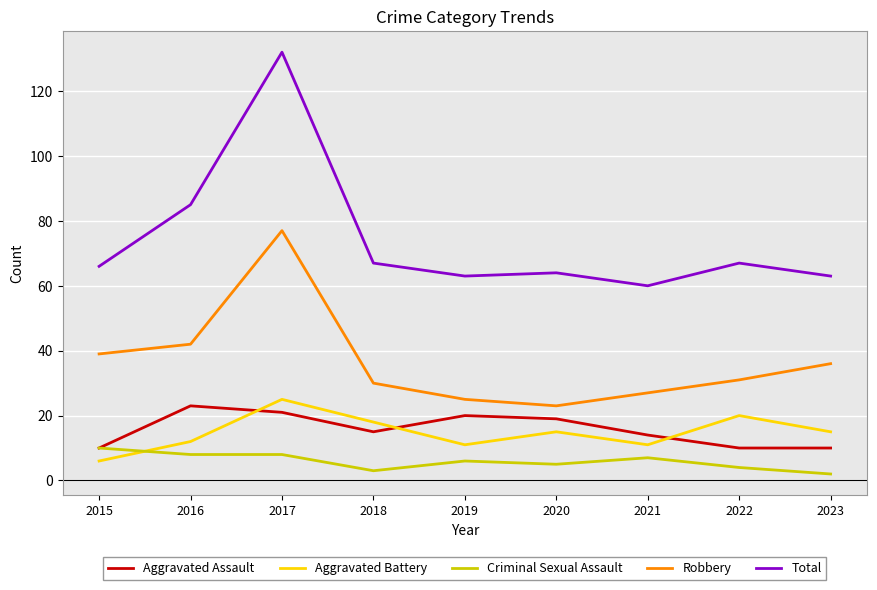

Rank the series at 2021 from highest to lowest value.

Total, Robbery, Aggravated Assault, Aggravated Battery, Criminal Sexual Assault